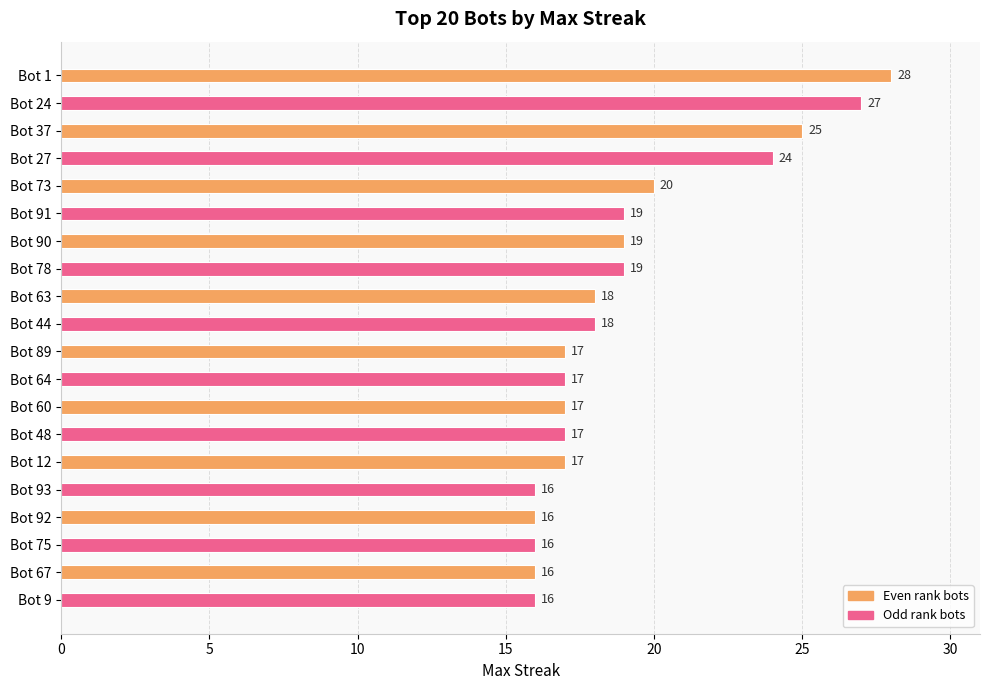

What is the sum of all values?

382